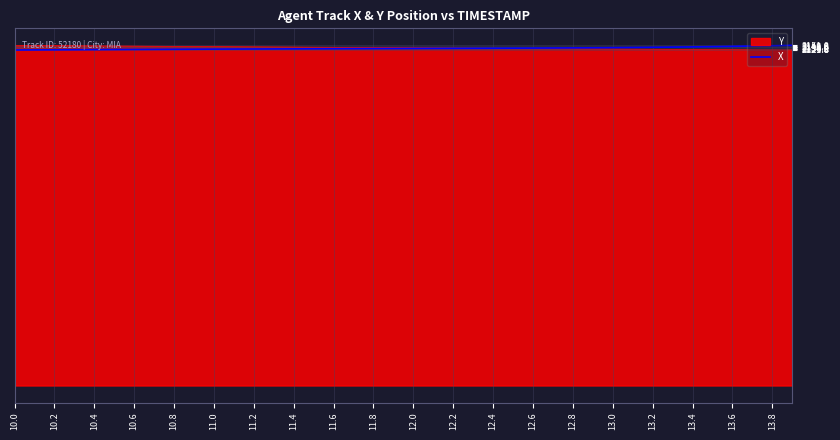

What is the minimum value shown in the chart?

2121.6